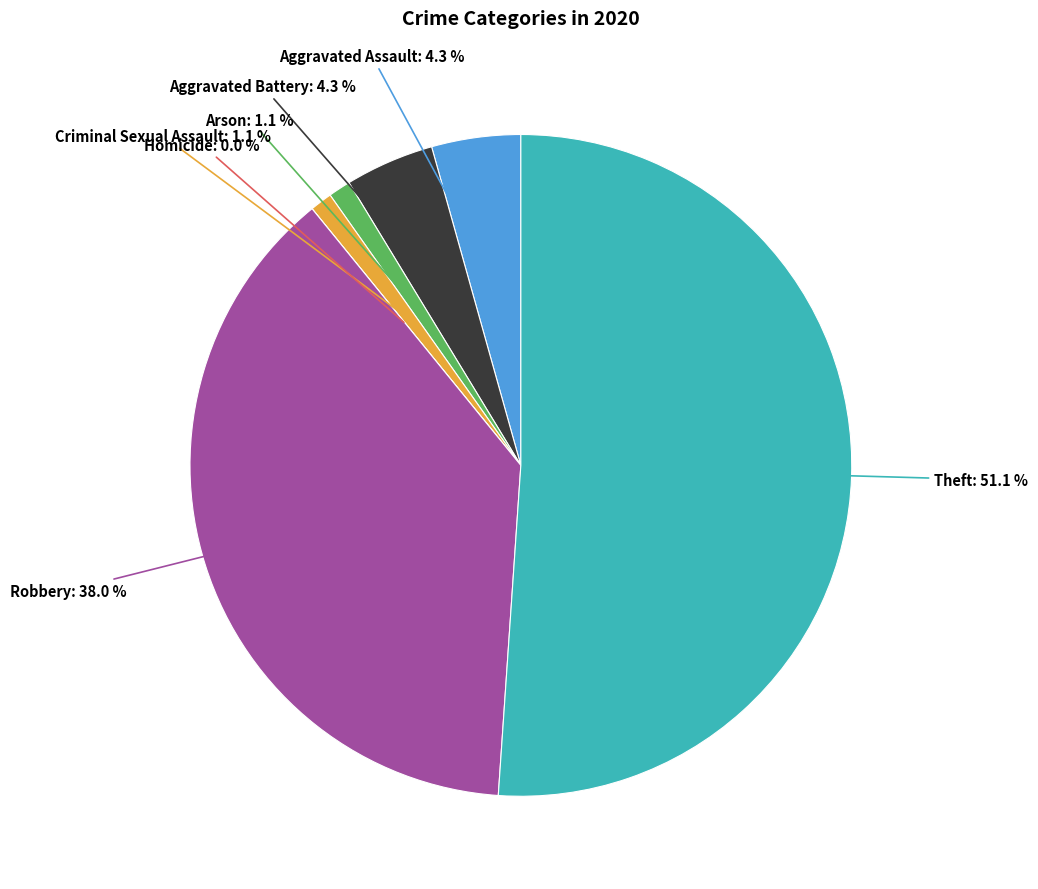

To the nearest percent, what percentage of the pie is Robbery?

38%